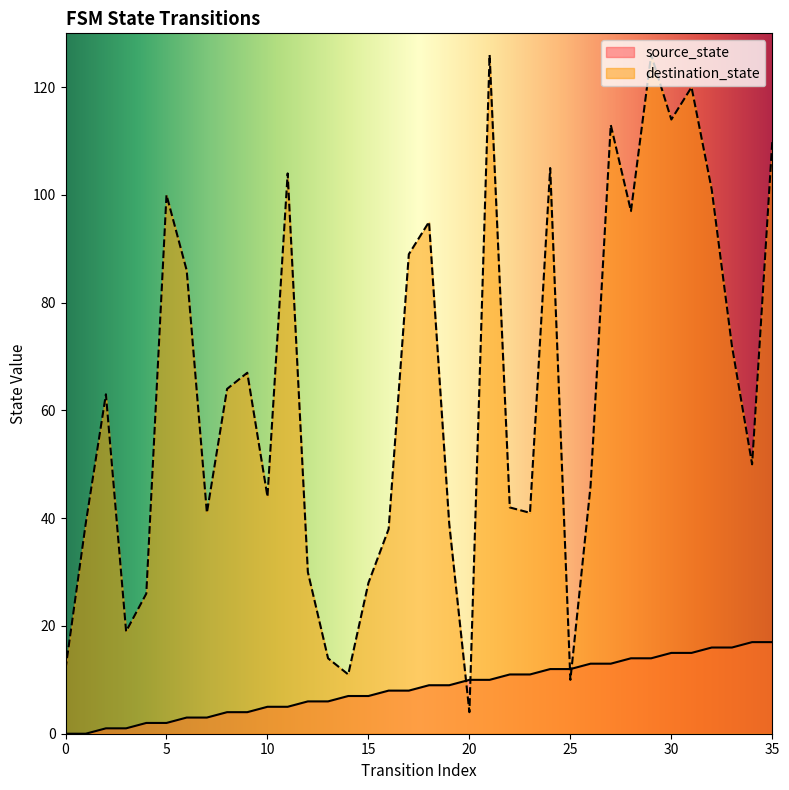

Rank the series at 24 from highest to lowest value.

destination_state, source_state